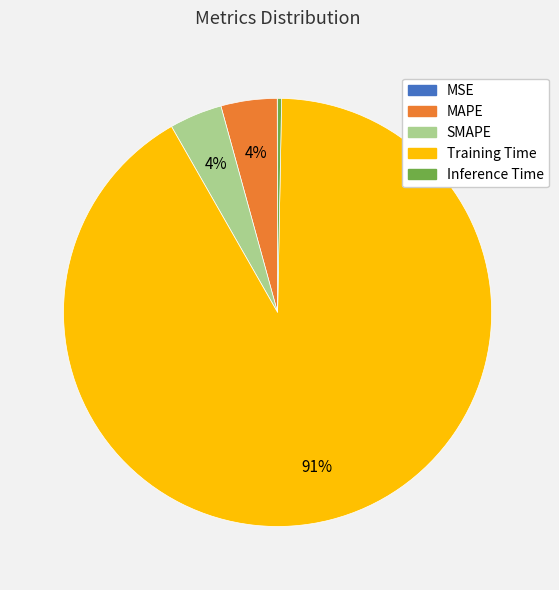

What percentage is the MAPE slice, to the nearest percent?

4%